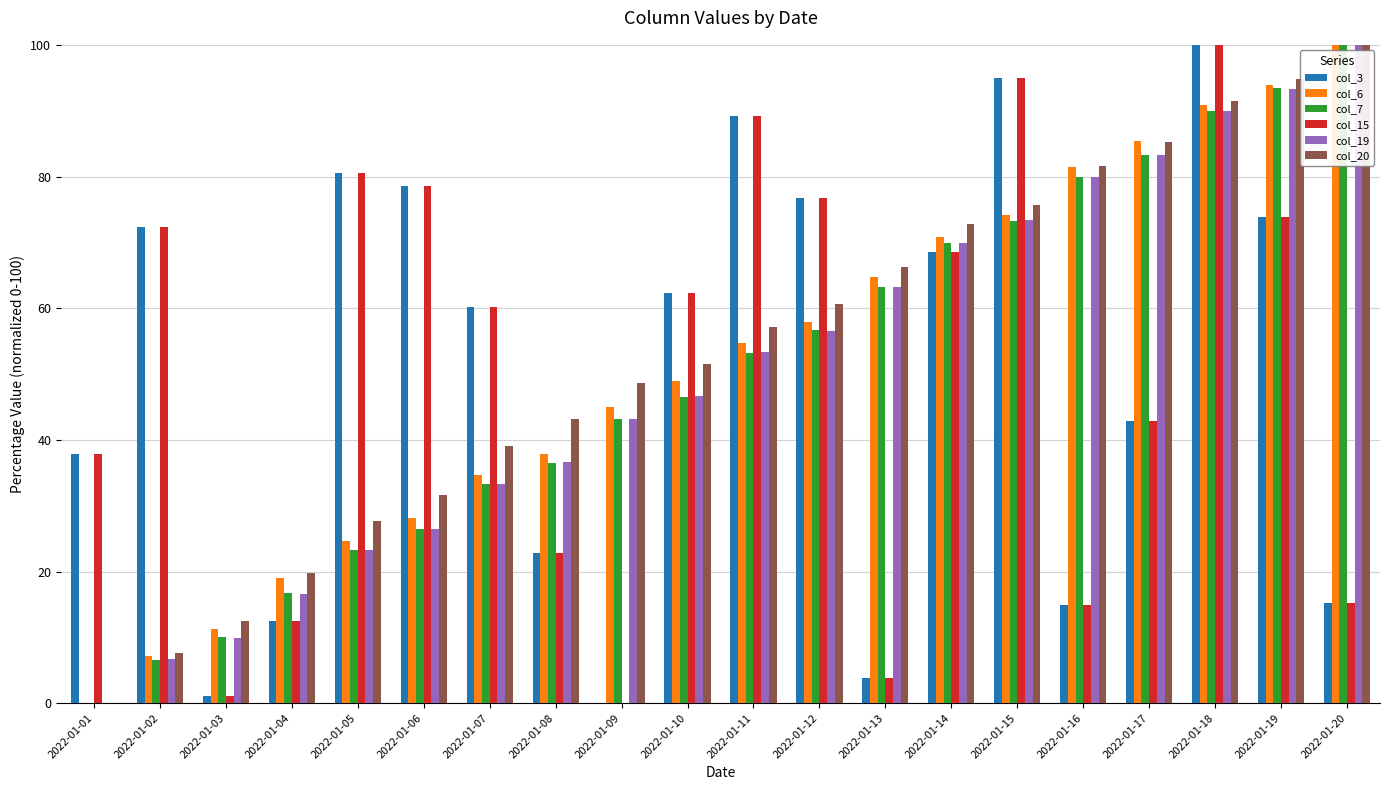

Is it true that col_7 equals 83.3 at 2022-01-17?

True